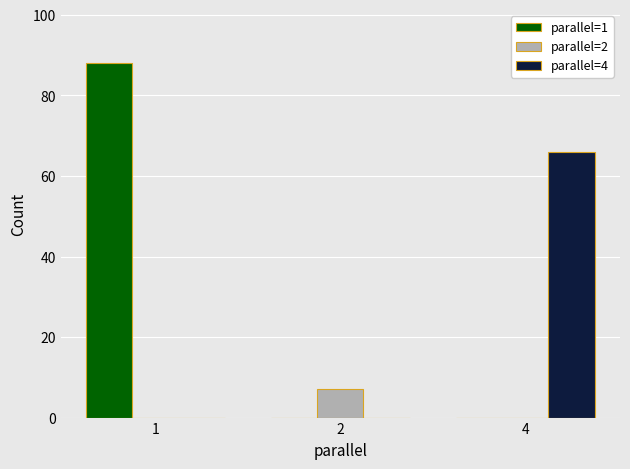

Are the bars grouped side by side (vs. stacked)?

Yes